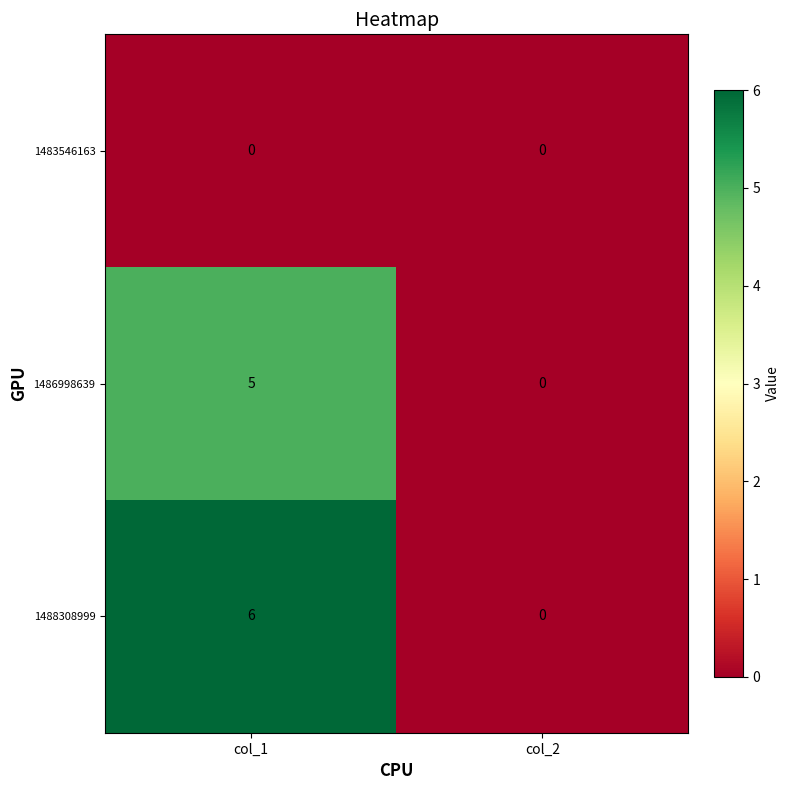

How many distinct data groups are displayed?

3